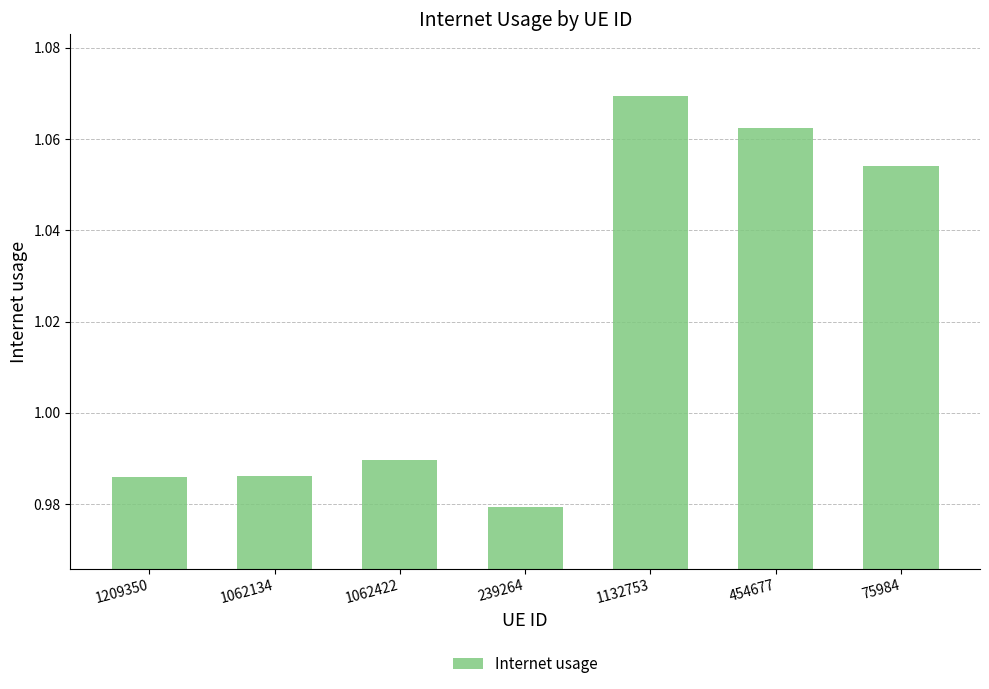

What is the change in value from 1062134 to 454677?

+0.1